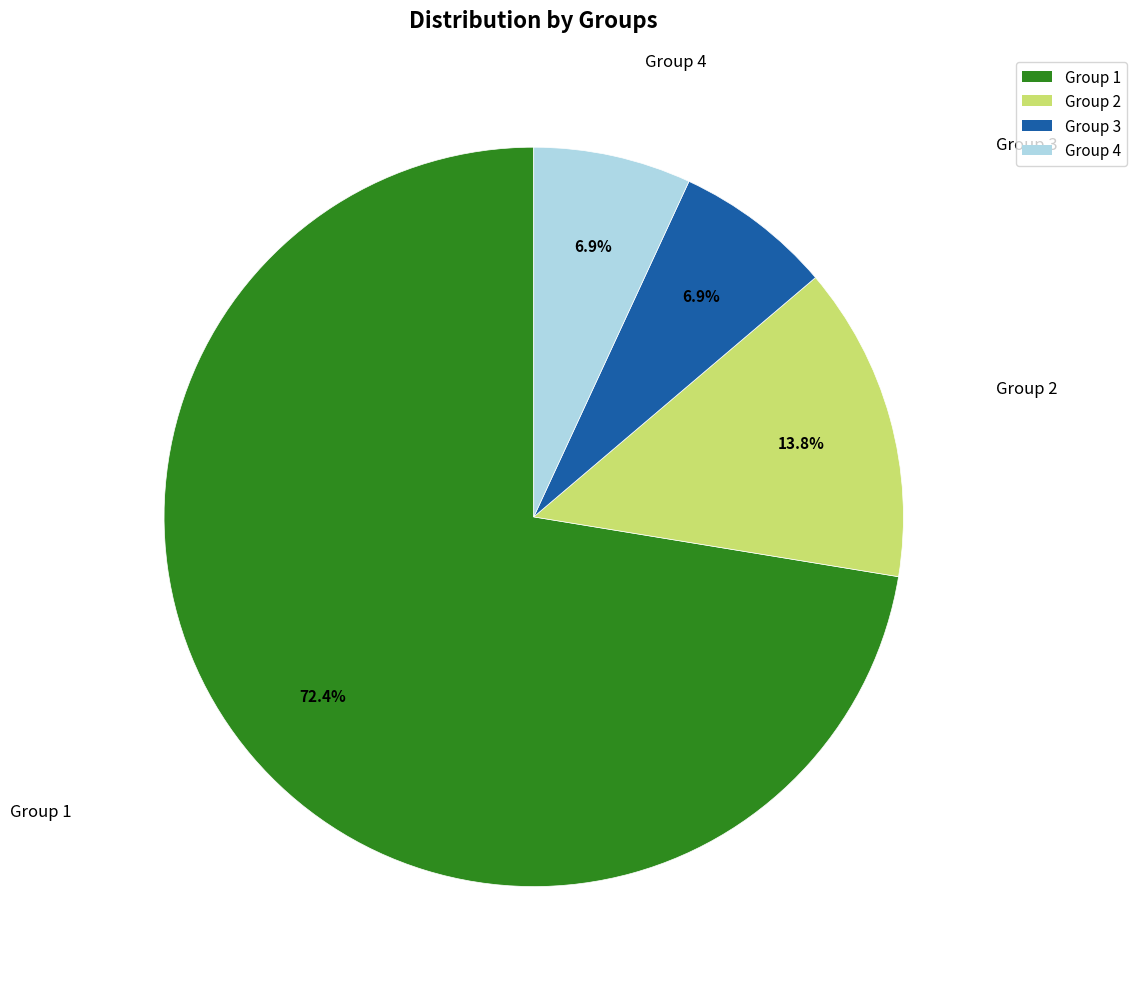

What is the largest slice in the pie chart?

Group 1